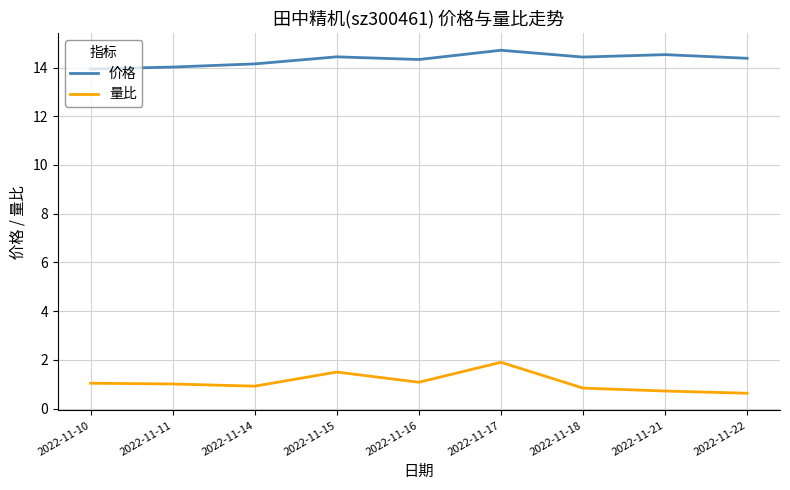

Which category has the highest value in the 量比 series?

2022-11-17